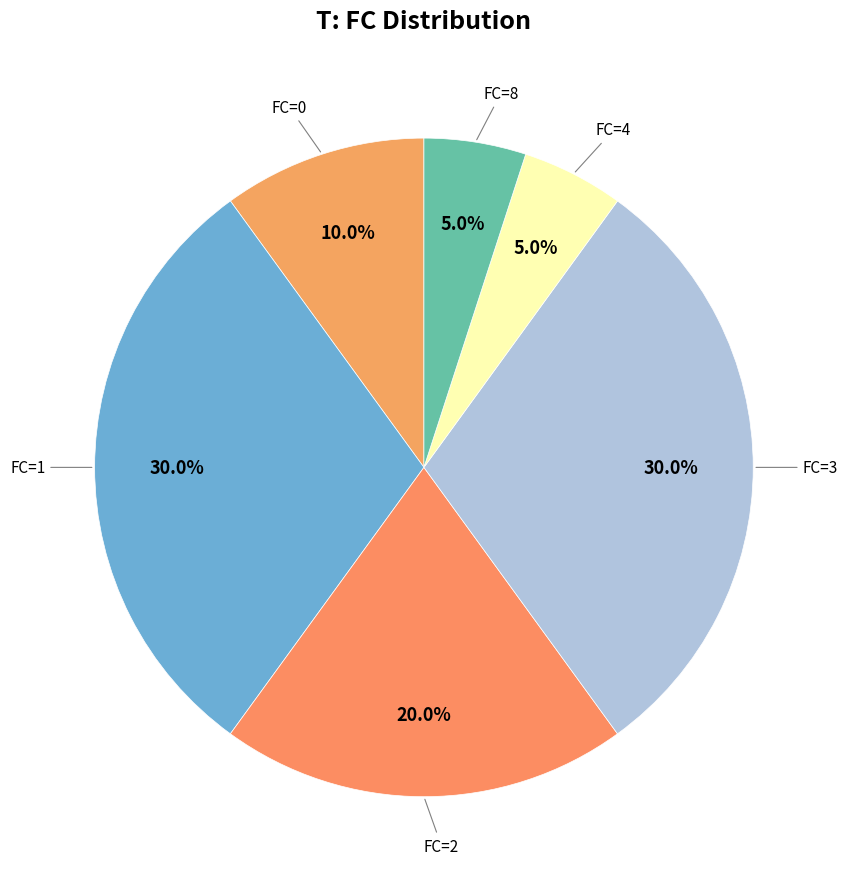

How many segments does this pie chart have?

6